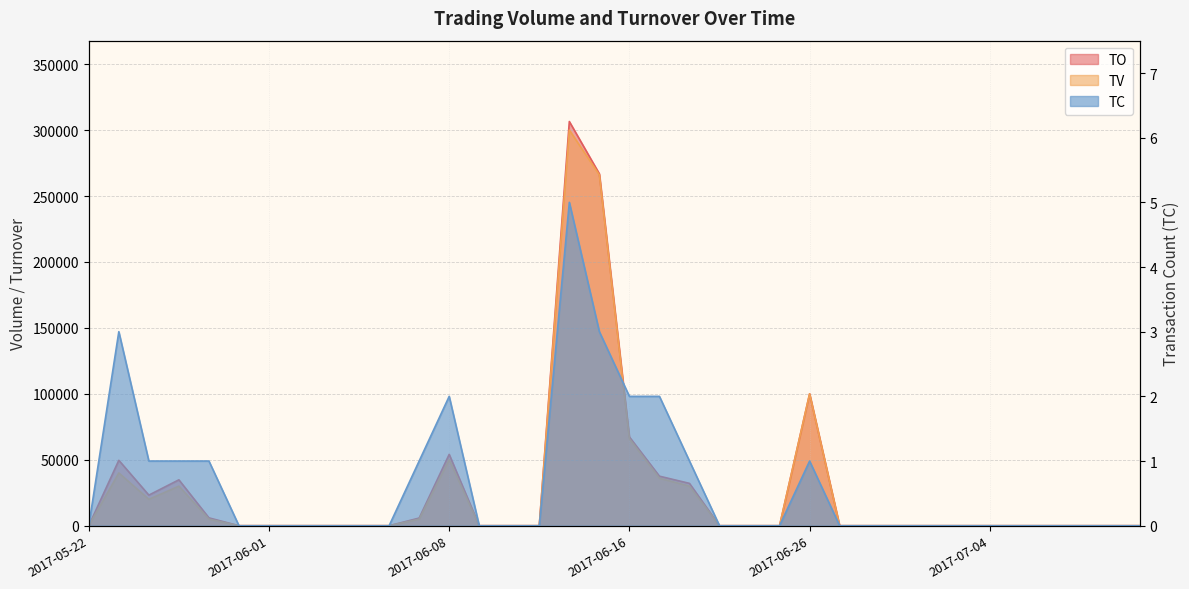

Reading left to right, transcribe all the data shown in this chart.

TO: 2017-05-22=0	2017-05-23=49600	2017-05-24=23200	2017-05-25=34800	2017-05-26=5950	2017-05-31=0	2017-06-01=0	2017-06-02=0	2017-06-03=0	2017-06-05=0	2017-06-06=0	2017-06-07=5800	2017-06-08=54100	2017-06-09=0	2017-06-12=0	2017-06-13=0	2017-06-14=306500	2017-06-15=266820	2017-06-16=67320	2017-06-19=37560	2017-06-20=32100	2017-06-21=0	2017-06-22=0	2017-06-23=0	2017-06-26=100000	2017-06-27=0	2017-06-28=0	2017-06-29=0	2017-06-30=0	2017-07-03=0	2017-07-04=0	2017-07-05=0	2017-07-06=0	2017-07-07=0	2017-07-10=0	2017-07-11=0
TV: 2017-05-22=0	2017-05-23=40000	2017-05-24=20000	2017-05-25=30000	2017-05-26=5000	2017-05-31=0	2017-06-01=0	2017-06-02=0	2017-06-03=0	2017-06-05=0	2017-06-06=0	2017-06-07=5000	2017-06-08=50000	2017-06-09=0	2017-06-12=0	2017-06-13=0	2017-06-14=300000	2017-06-15=266000	2017-06-16=66000	2017-06-19=36000	2017-06-20=30000	2017-06-21=0	2017-06-22=0	2017-06-23=0	2017-06-26=100000	2017-06-27=0	2017-06-28=0	2017-06-29=0	2017-06-30=0	2017-07-03=0	2017-07-04=0	2017-07-05=0	2017-07-06=0	2017-07-07=0	2017-07-10=0	2017-07-11=0
TC: 2017-05-22=0	2017-05-23=3	2017-05-24=1	2017-05-25=1	2017-05-26=1	2017-05-31=0	2017-06-01=0	2017-06-02=0	2017-06-03=0	2017-06-05=0	2017-06-06=0	2017-06-07=1	2017-06-08=2	2017-06-09=0	2017-06-12=0	2017-06-13=0	2017-06-14=5	2017-06-15=3	2017-06-16=2	2017-06-19=2	2017-06-20=1	2017-06-21=0	2017-06-22=0	2017-06-23=0	2017-06-26=1	2017-06-27=0	2017-06-28=0	2017-06-29=0	2017-06-30=0	2017-07-03=0	2017-07-04=0	2017-07-05=0	2017-07-06=0	2017-07-07=0	2017-07-10=0	2017-07-11=0